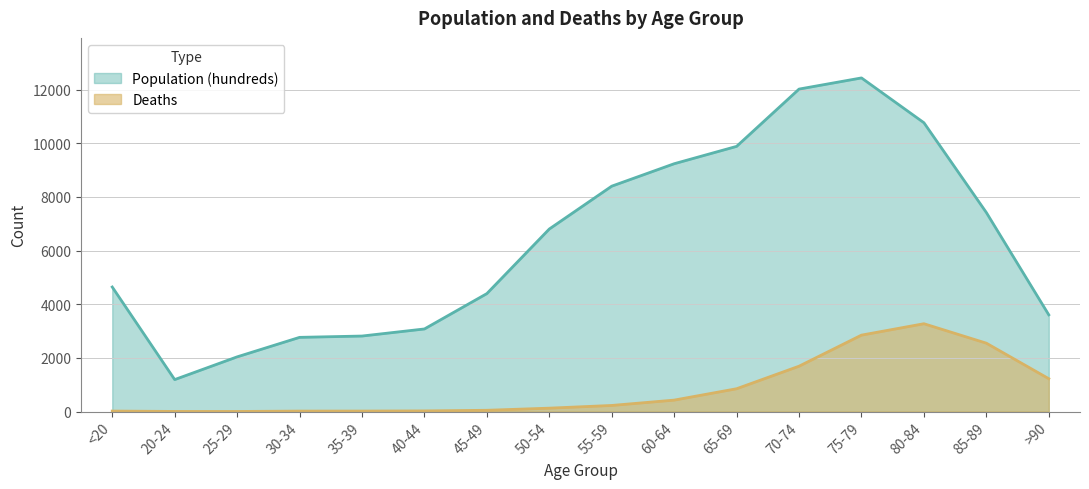

What are all the series names shown in the legend?

Population (hundreds), Deaths